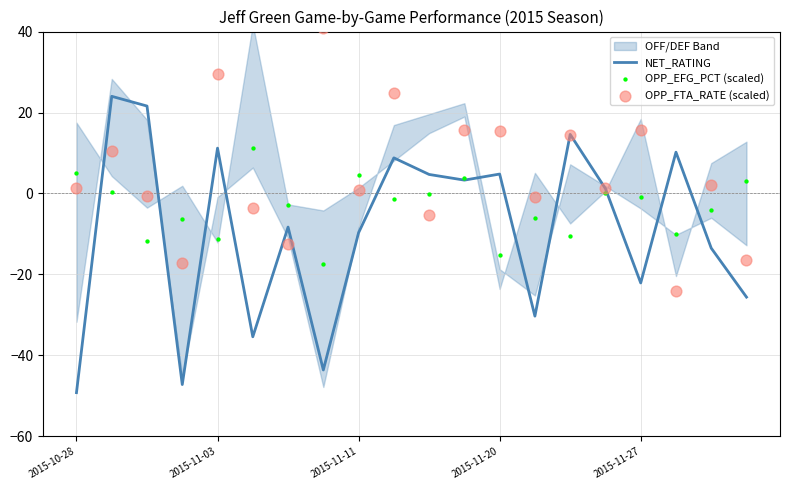

Which series contains the lowest Y value?

NET_RATING